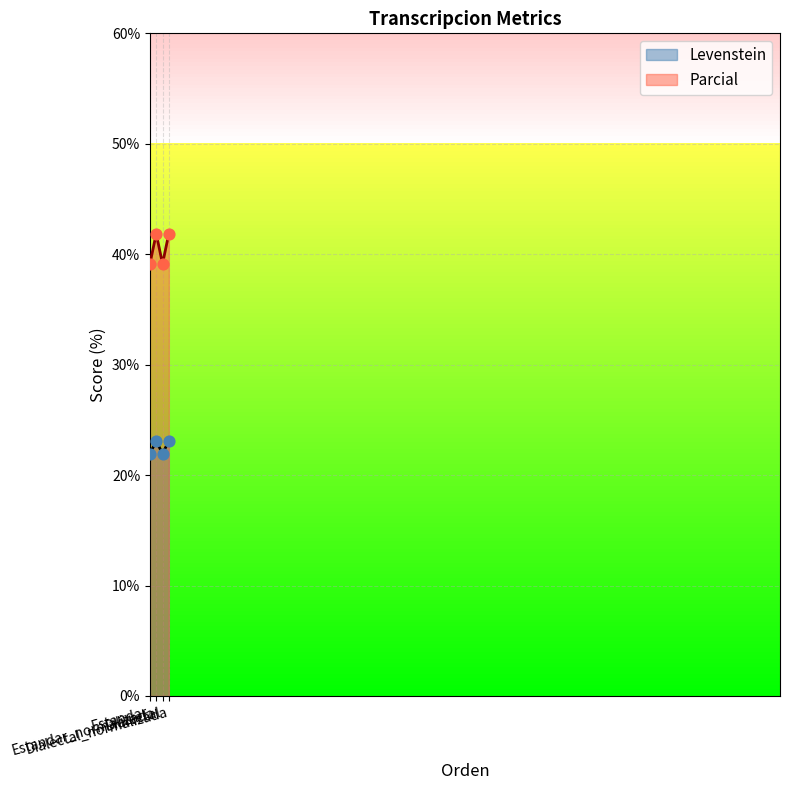

At which category is the sum across all series the highest?

Estandar_normalizada